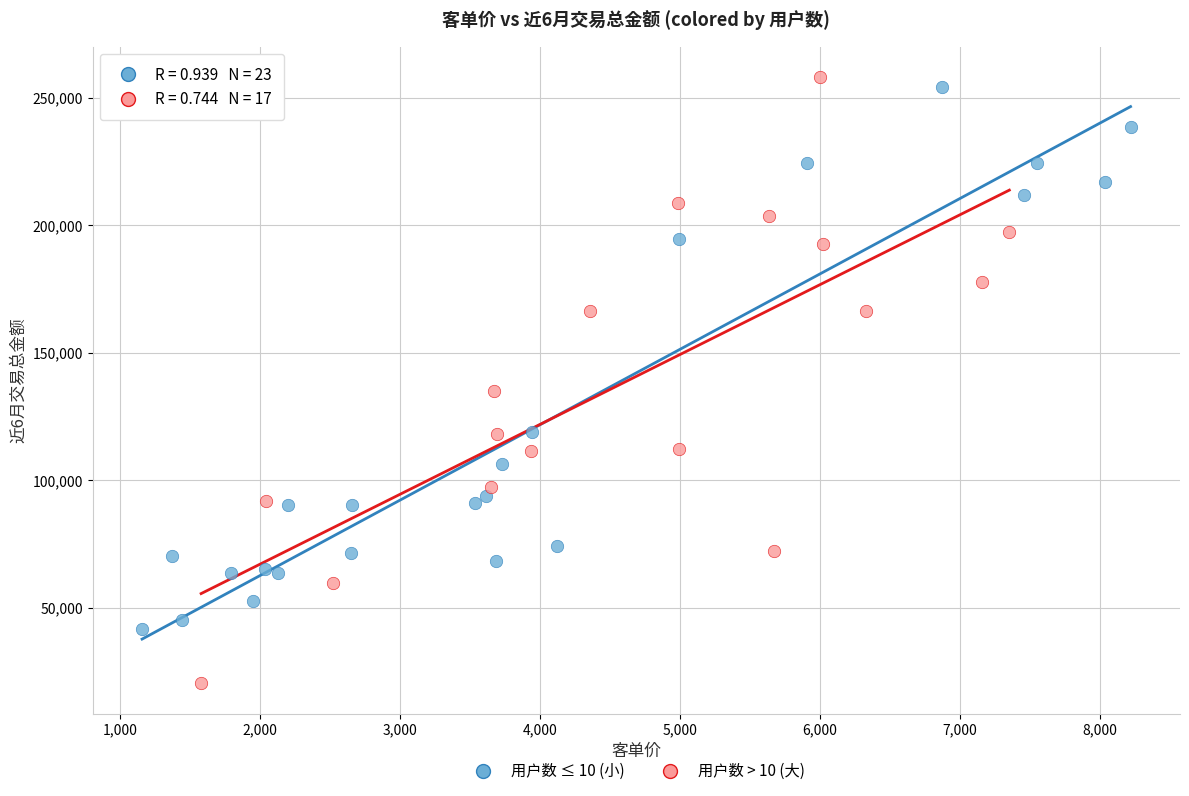

What are all the series names shown in the legend?

用户数 ≤ 10 (小), 用户数 > 10 (大)